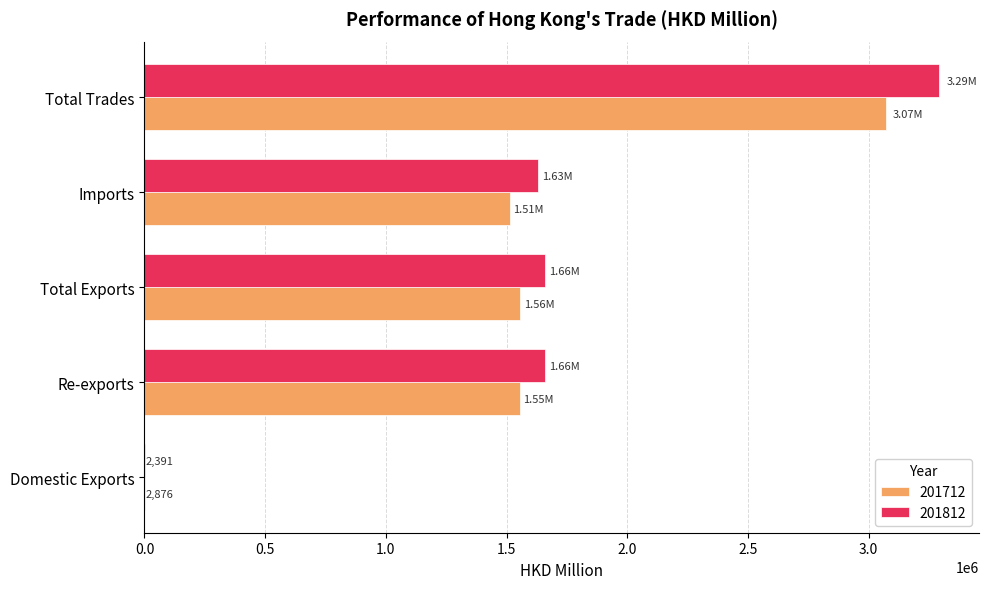

Which category has the highest value across all series?

Total Trades